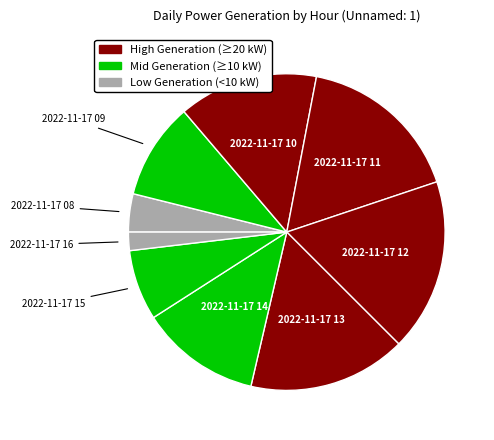

How many segments does this pie chart have?

9